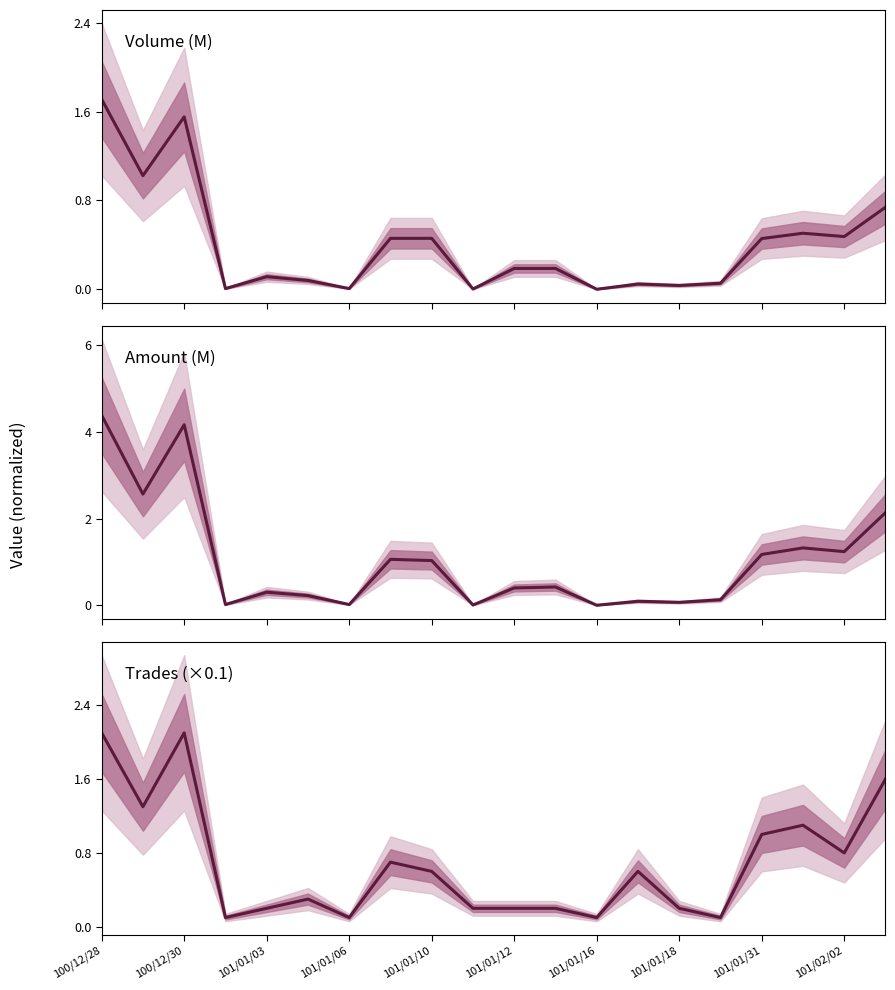

List the series in order of their overall mean, lowest first.

Volume (M), Trades (×0.1), Amount (M)